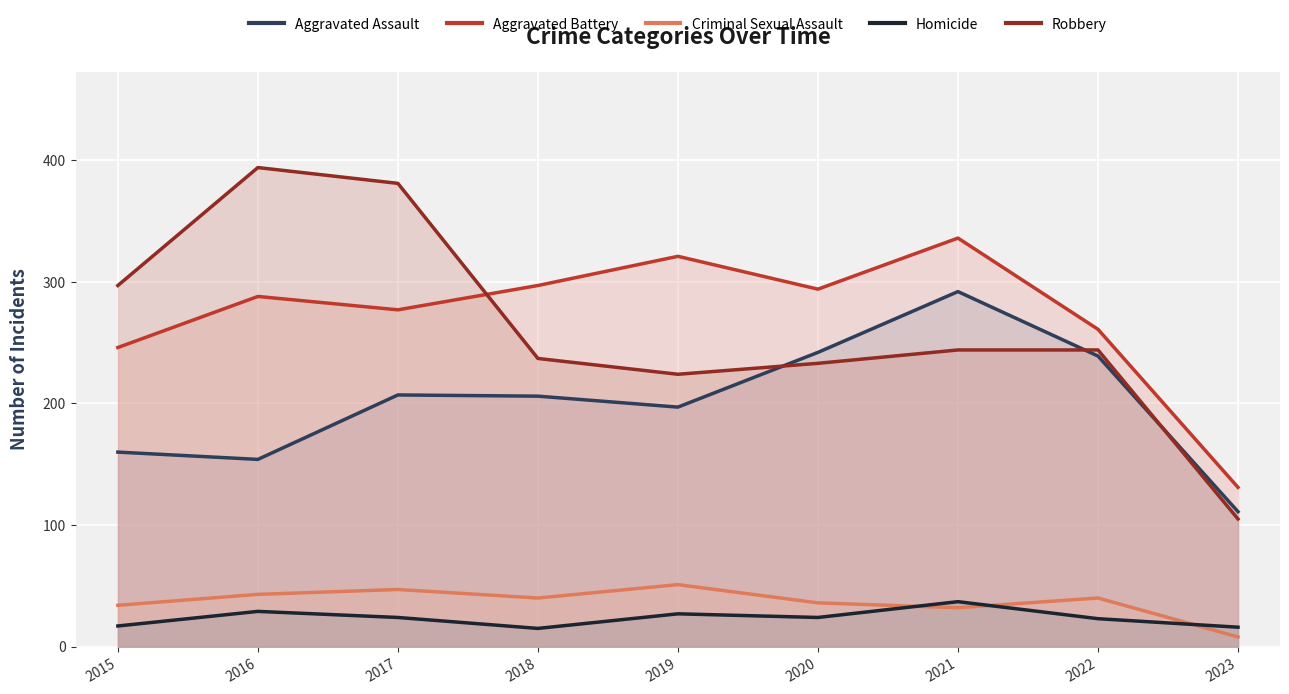

At which category is the sum across all series the highest?

2021